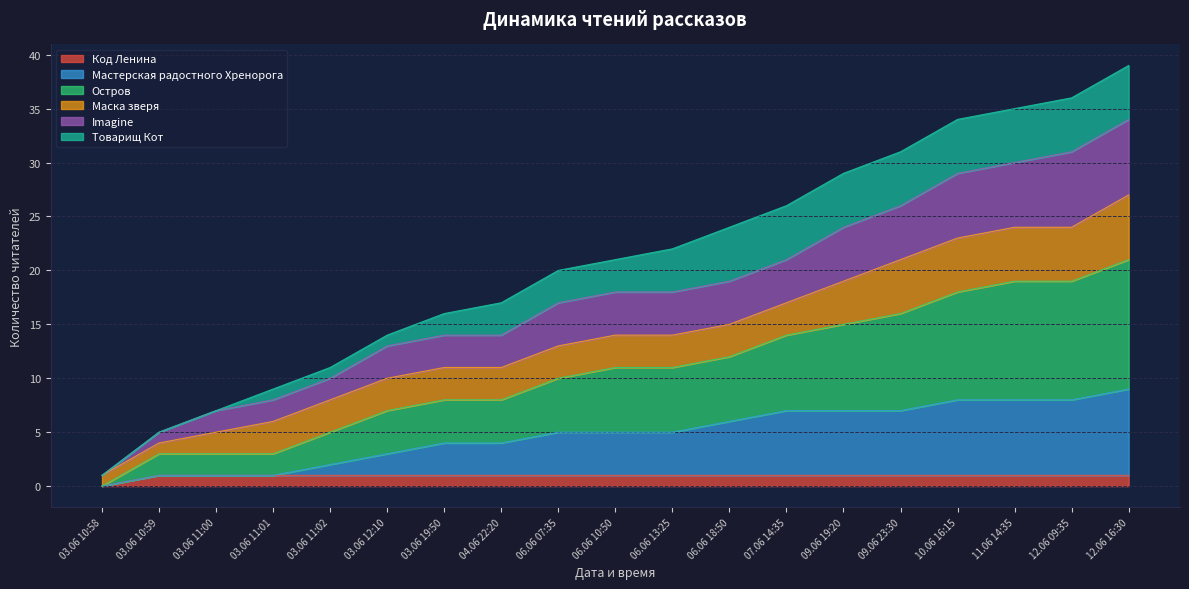

How many lines are shown in the chart?

6